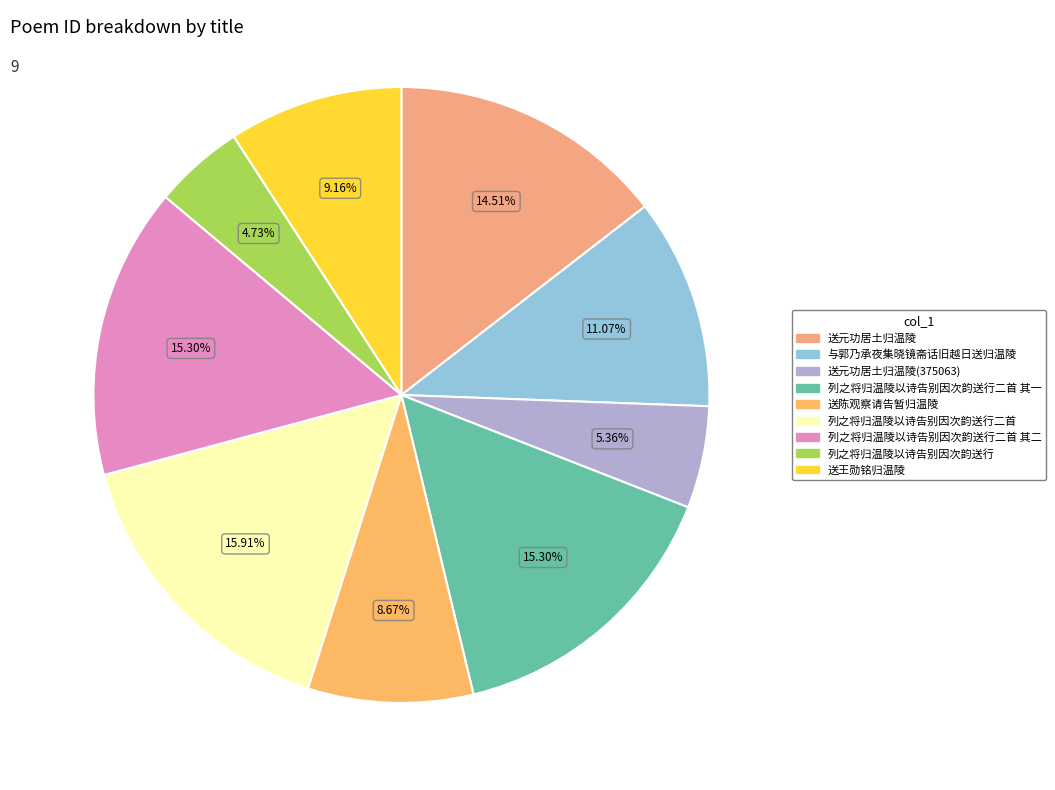

How many slices are in this pie chart?

9